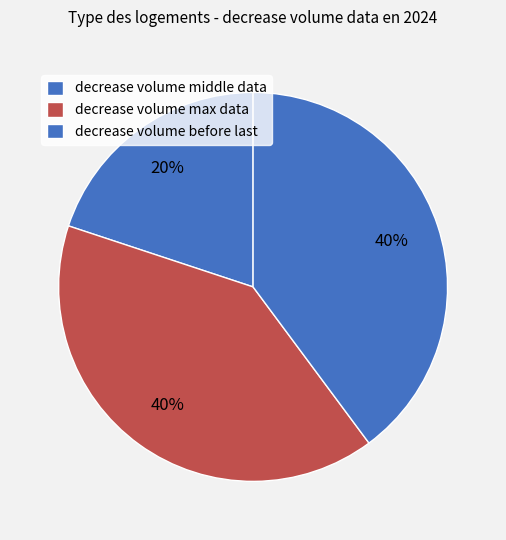

Is decrease volume max data the majority of the pie?

No